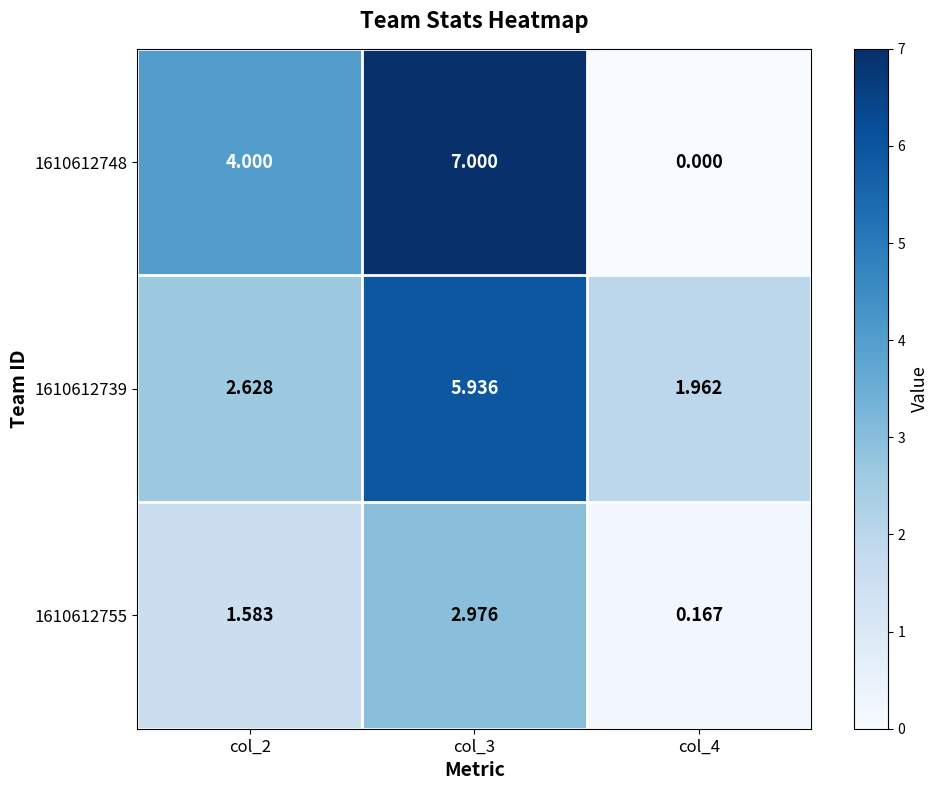

How many series are shown in this chart?

3